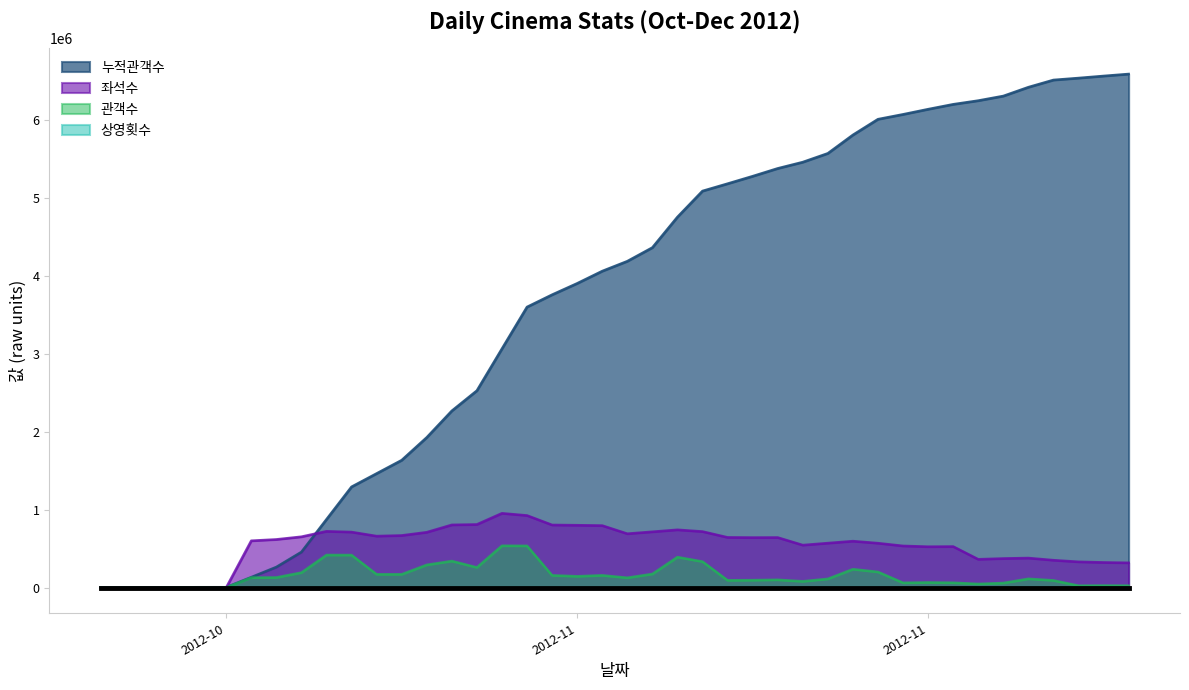

True or false: 관객수 and 상영횟수 intersect in this chart.

False